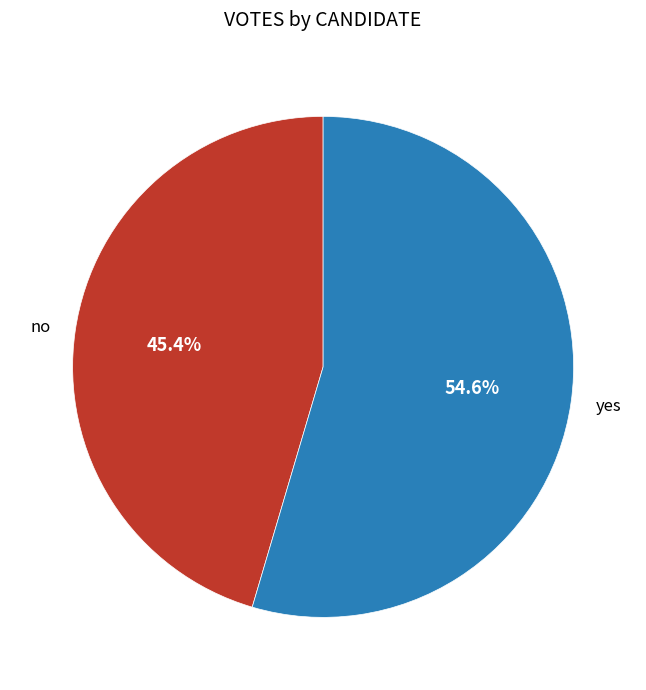

What portion of the pie excludes yes?

45.4%